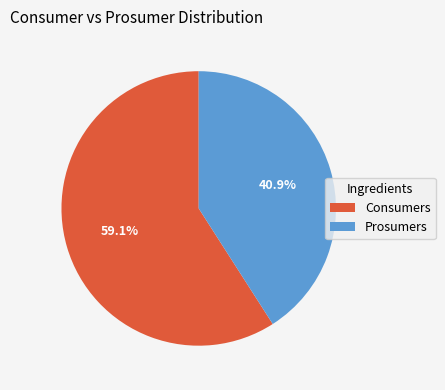

The Consumers slice represents 74% of the pie. True or false?

False